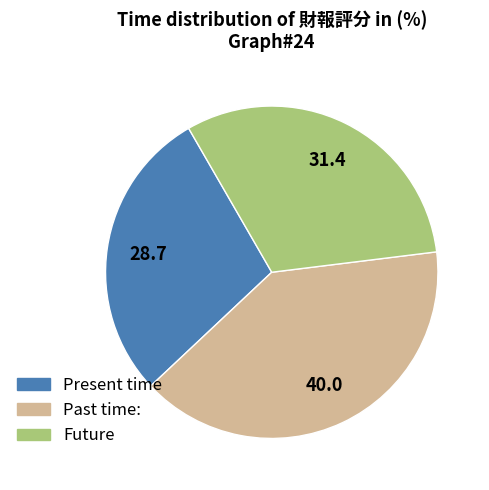

True or false: Present time accounts for 36% of the total.

False